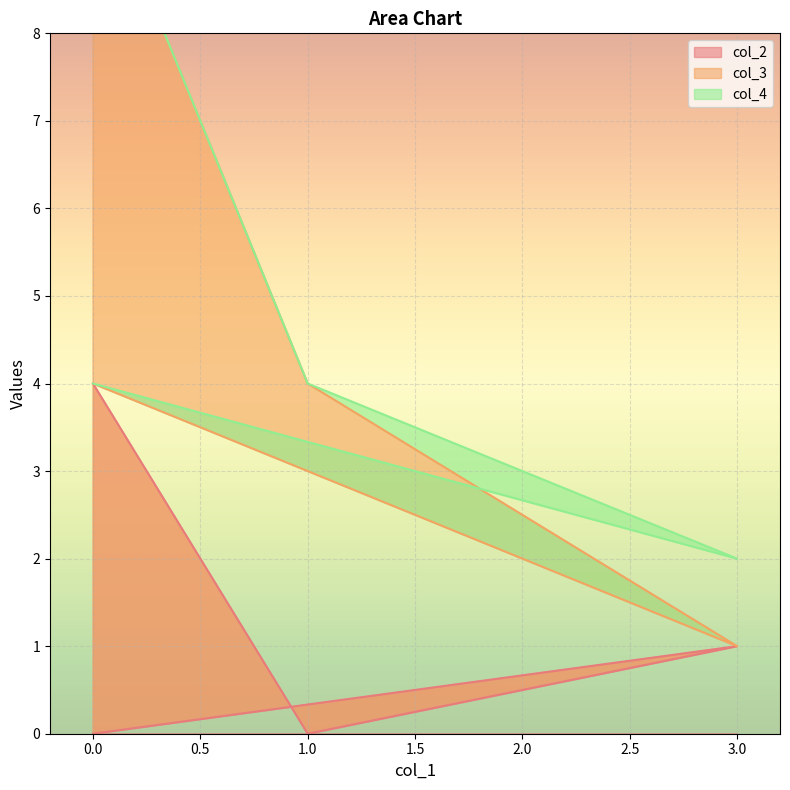

How many lines are shown in the chart?

3